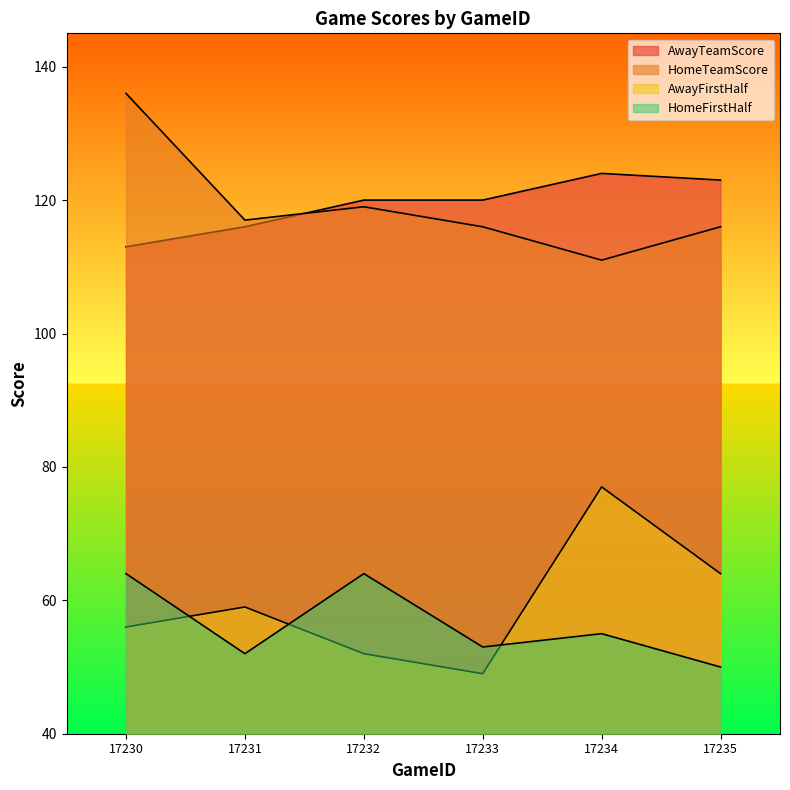

At which label is AwayTeamScore closest to 118?

17231